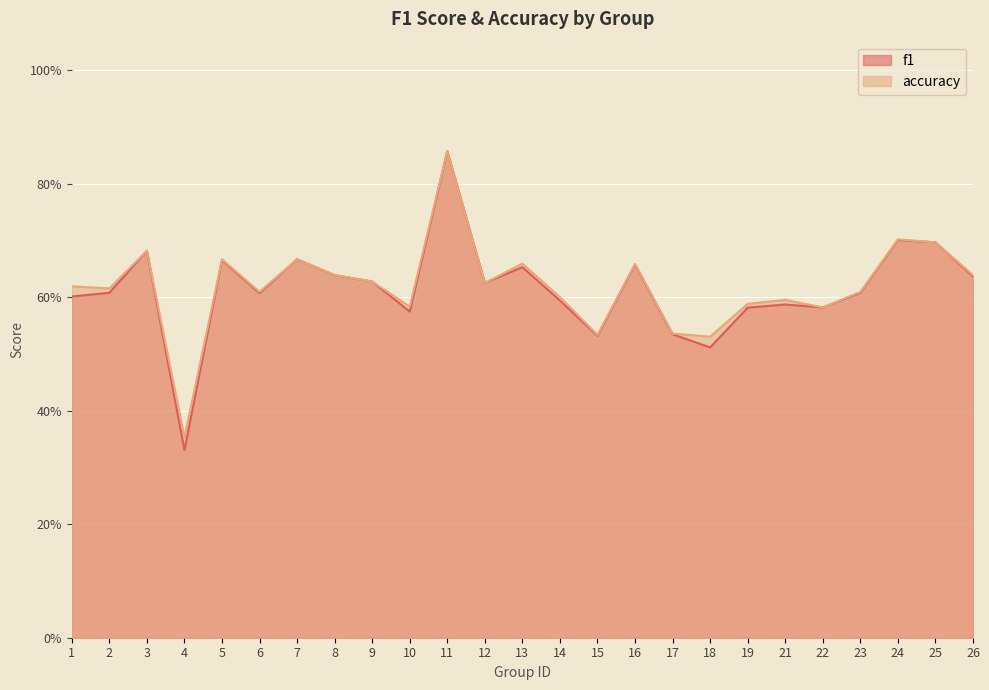

What are all the series names shown in the legend?

f1, accuracy